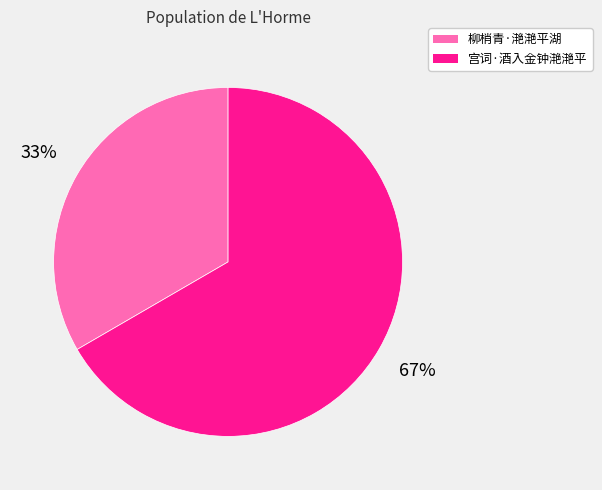

Rank the categories by value from highest to lowest.

宫词·酒入金钟滟滟平, 柳梢青·滟滟平湖